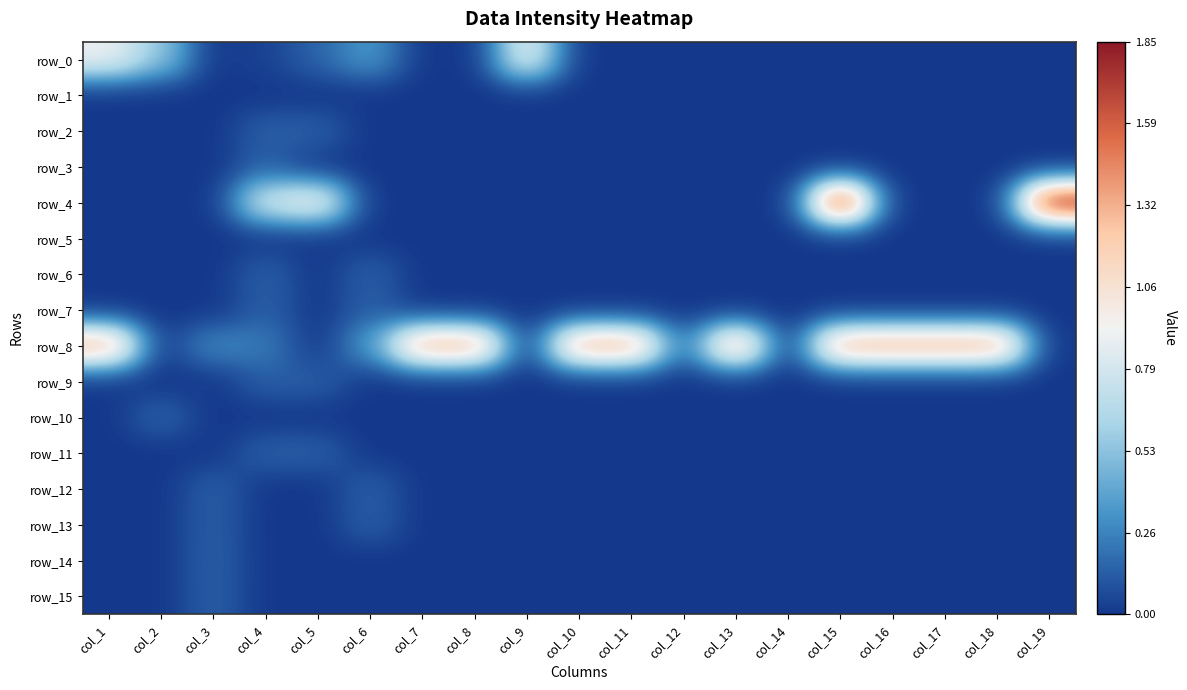

Count the row_10 values in the range 0 to 1.

19